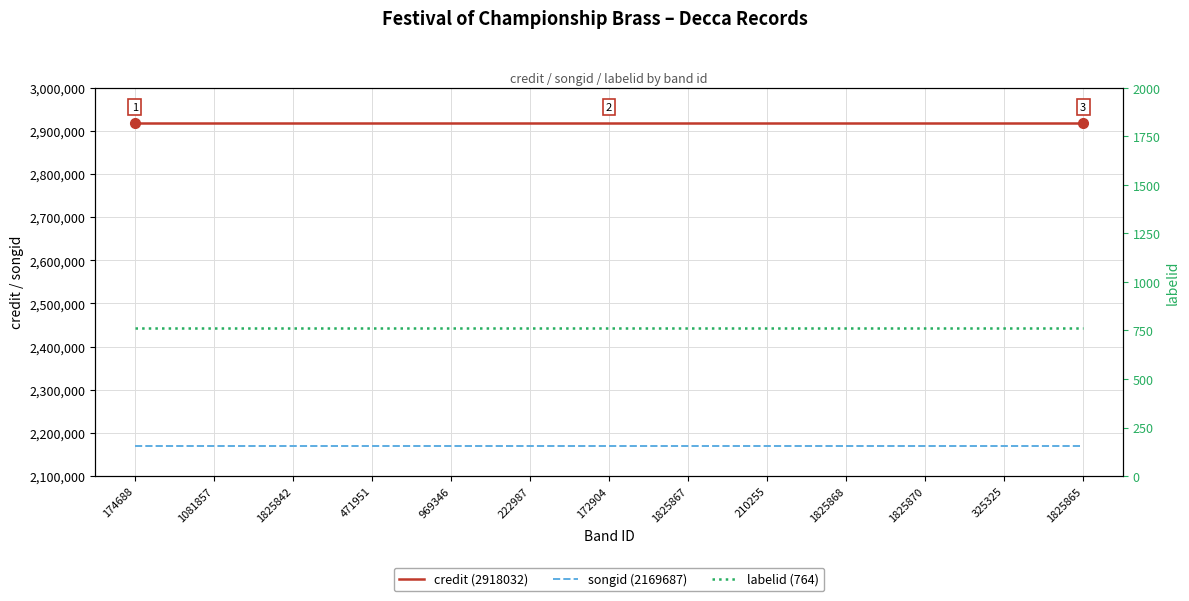

What is the minimum value shown in the chart?

764